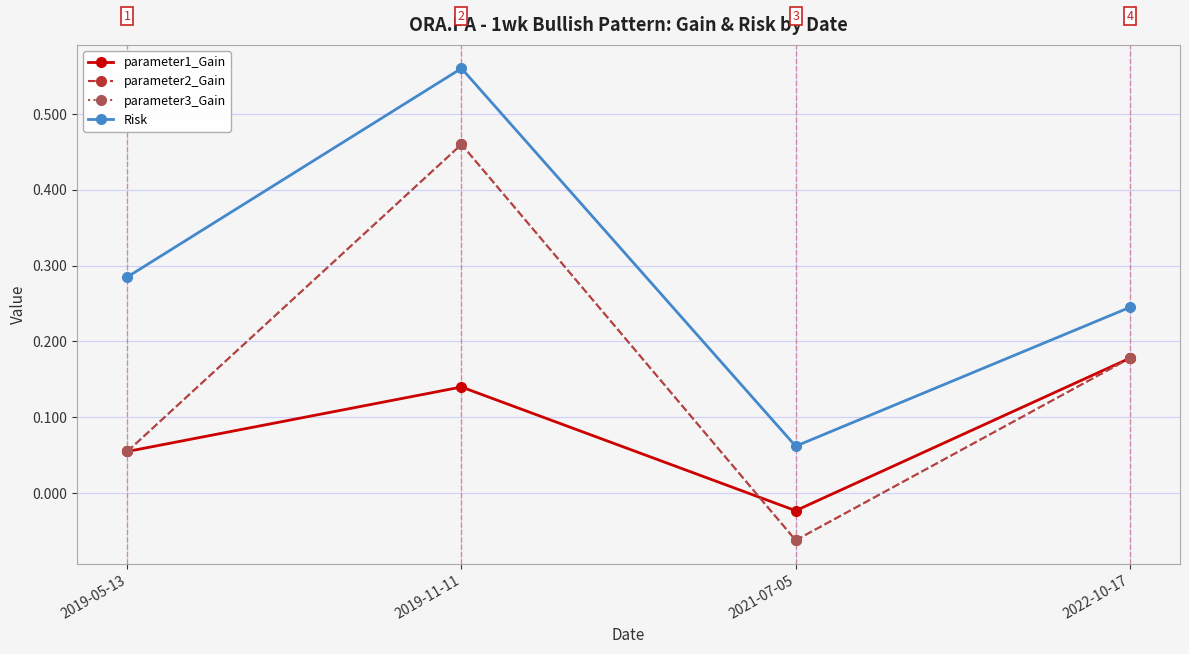

True or false: parameter2_Gain has a value of -0.1 at 2021-07-05.

True